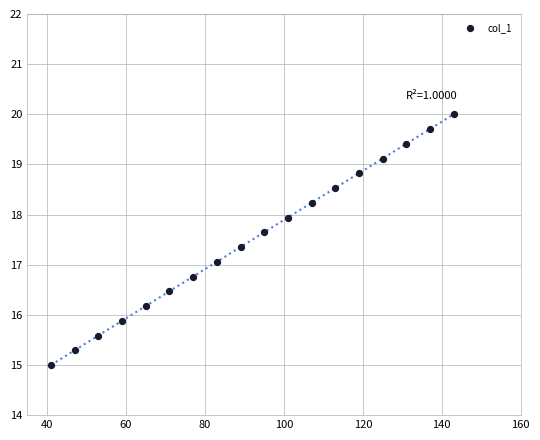

What is the range of Y values (max minus min)?

5.0